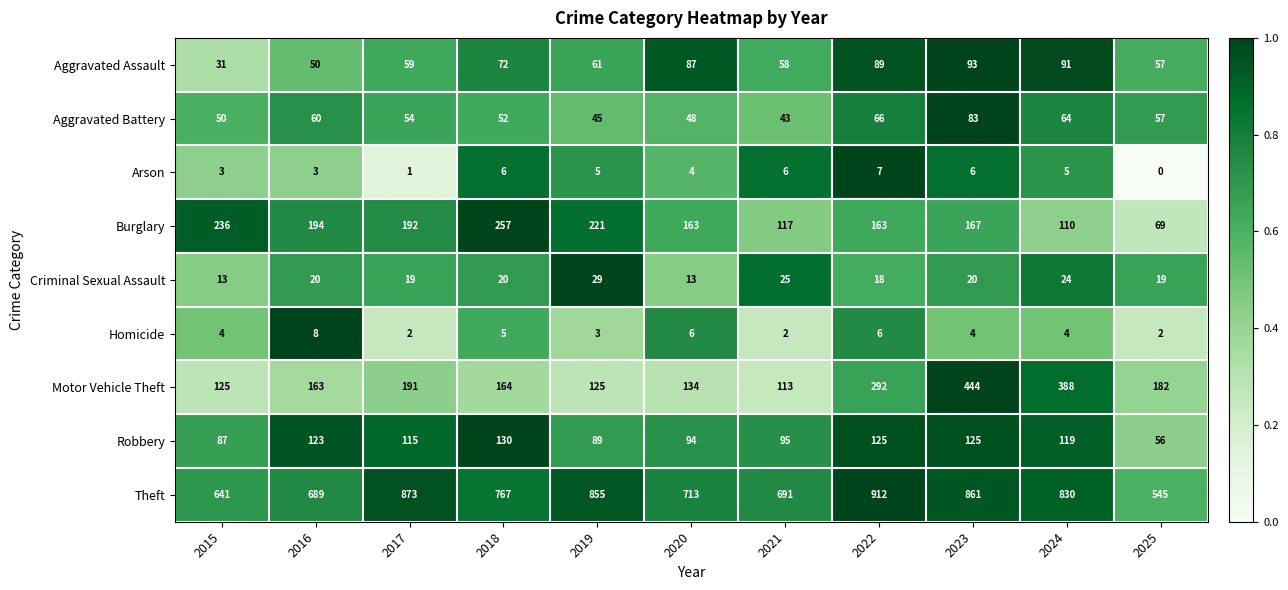

What is the sum of the Robbery values at 2018 and 2019?

219